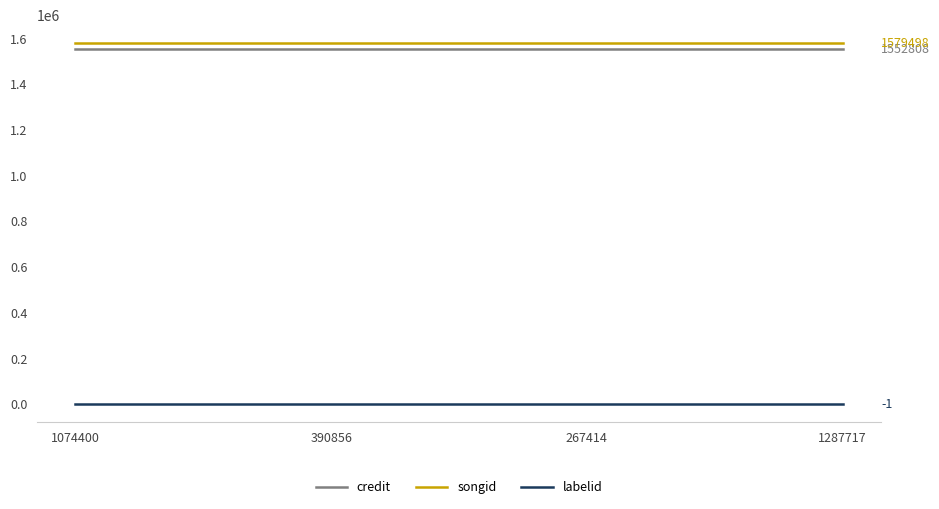

True or false: songid and labelid cross at least once.

False